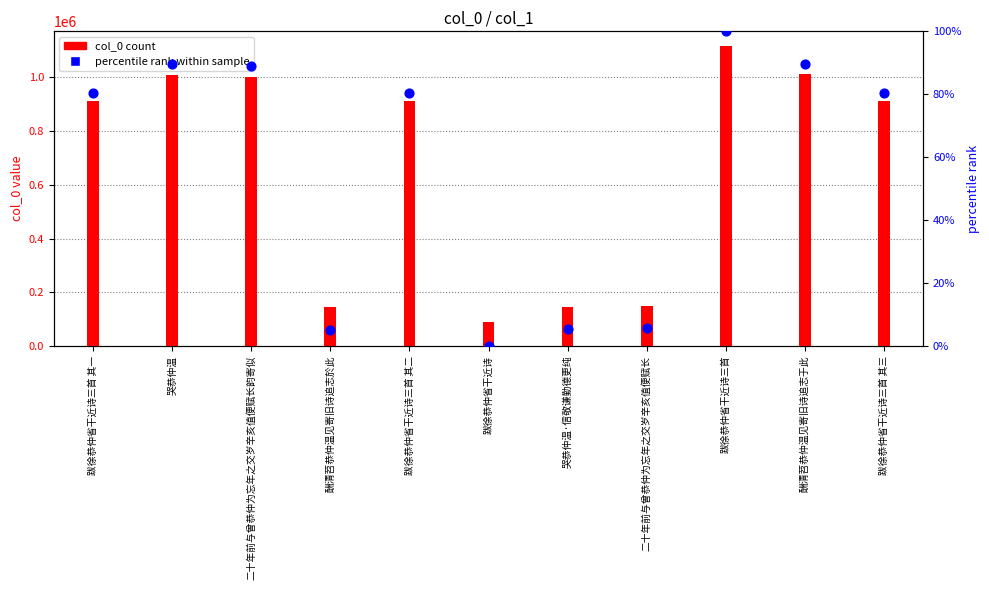

At how many categories does at least one series exceed 960637?

4